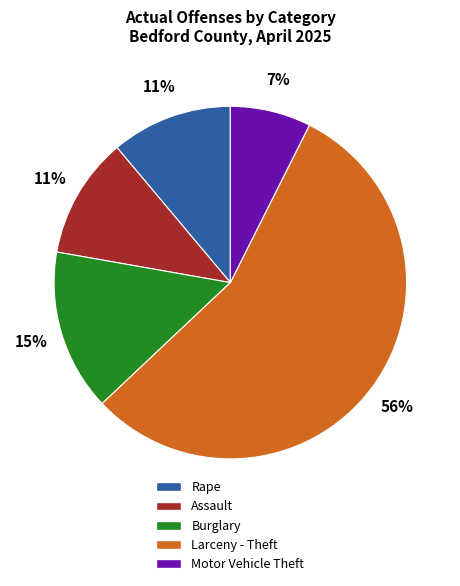

What percentage is the Larceny - Theft slice, to the nearest percent?

56%